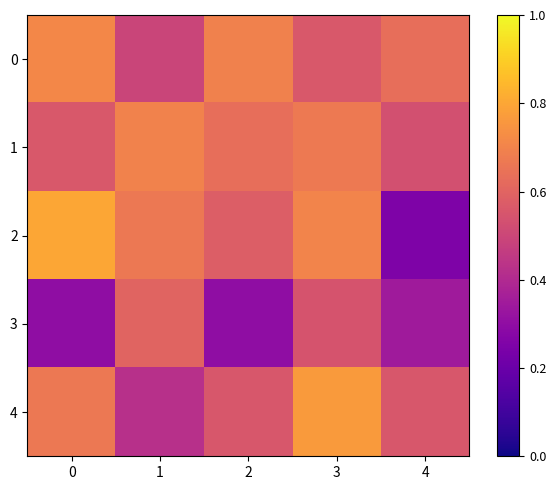

What is the spread (max minus min) of values at 4?

0.4